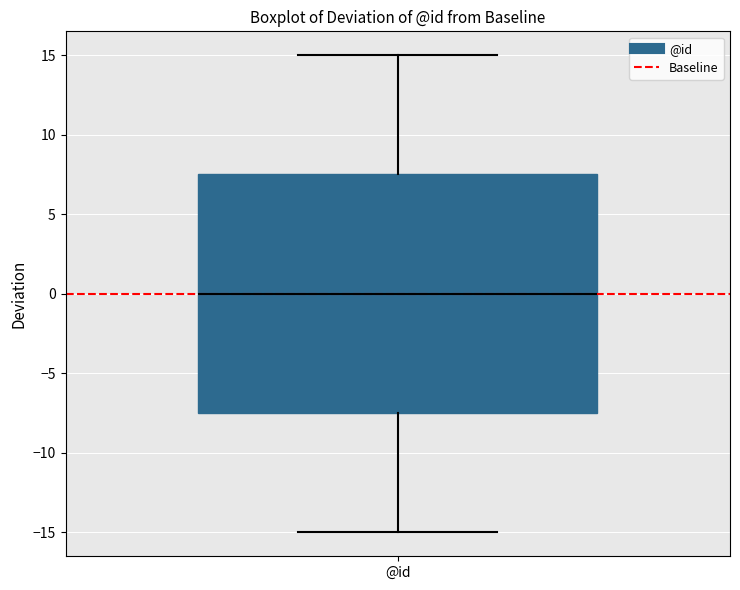

Transcribe this box plot: give where the median line is, the range the box spans, and where the two whiskers end, as read against the y-axis. The values are not printed on the chart, so give them approximately, as read against the axis.

median 0.0, box -7.5 to 7.5, whiskers -15.0 to 15.0